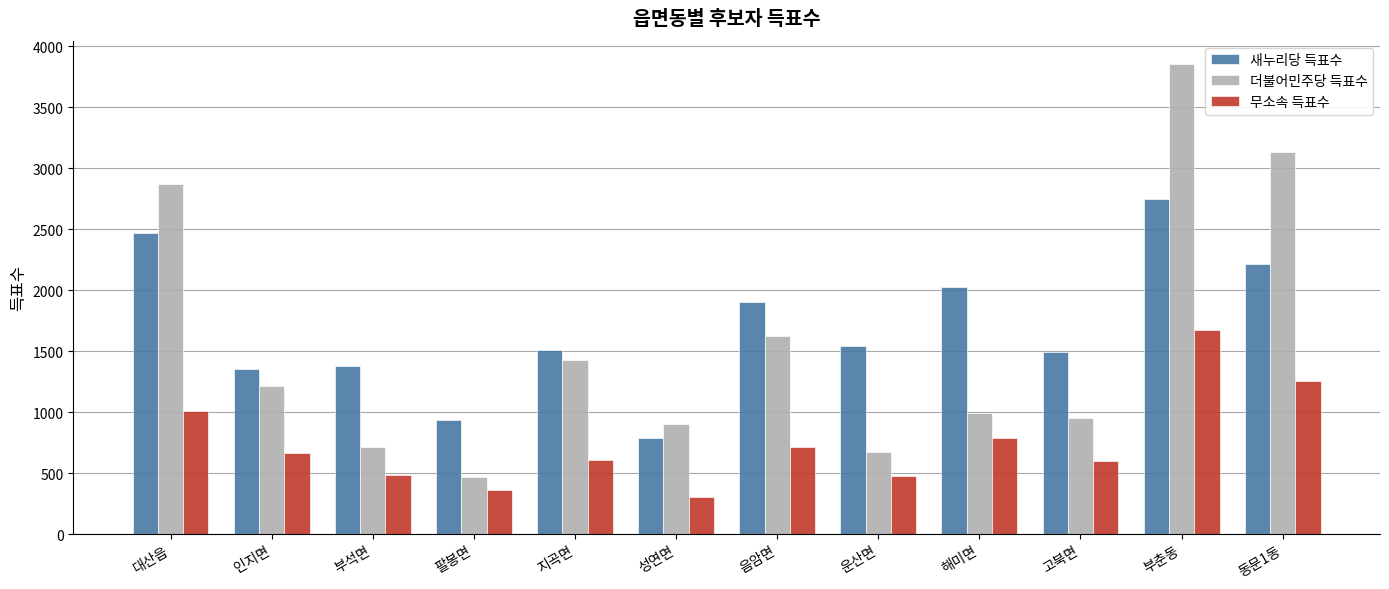

Rank the series by their maximum value, from highest to lowest.

더불어민주당 득표수, 새누리당 득표수, 무소속 득표수